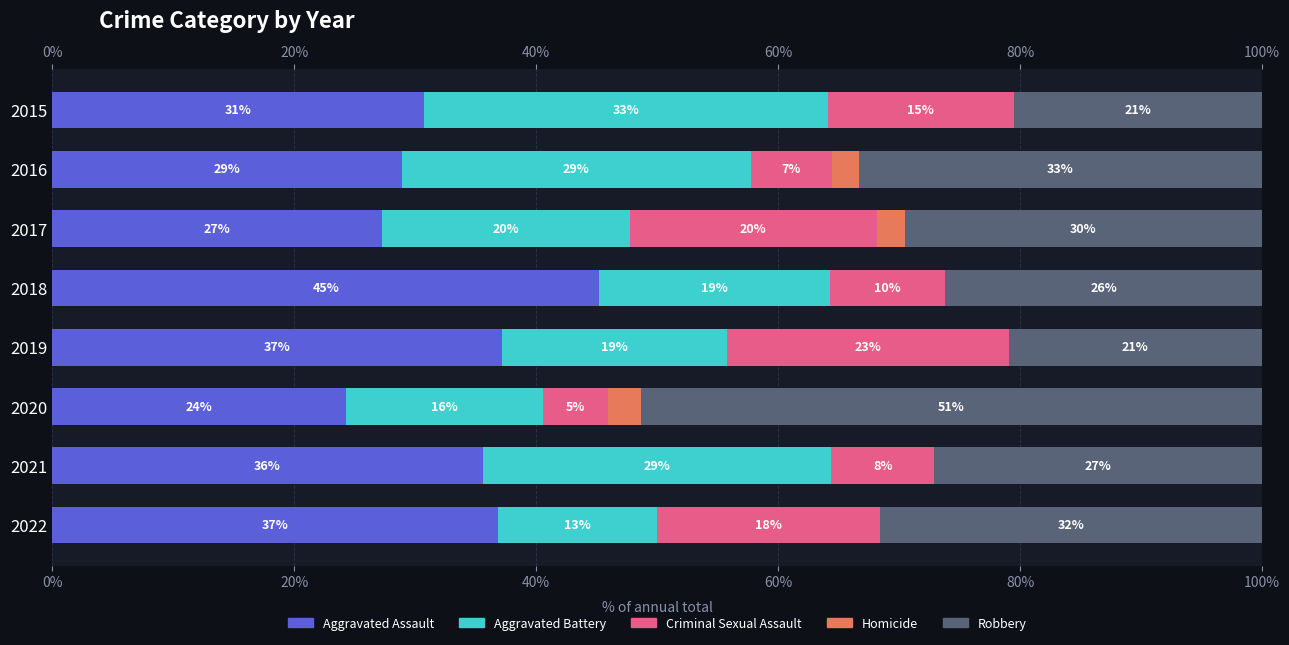

The value of Aggravated Battery at 2022 is 13.2. True or false?

True